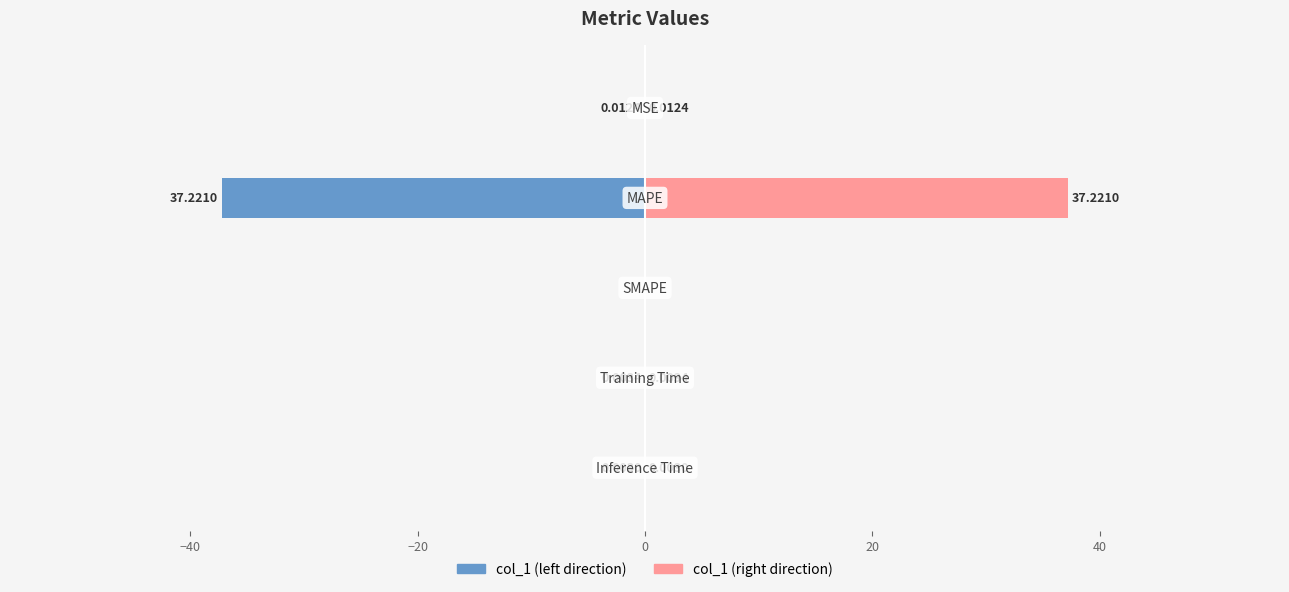

What are all the series names shown in the legend?

col_1 (left), col_1 (right)